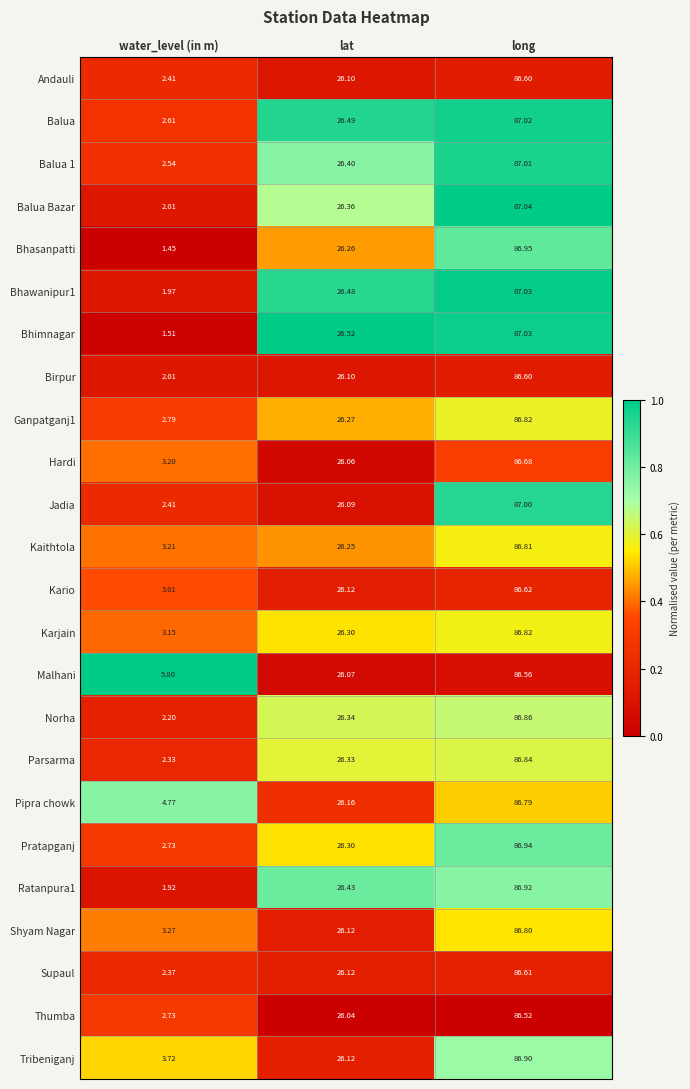

At which category is the sum across all series the highest?

long